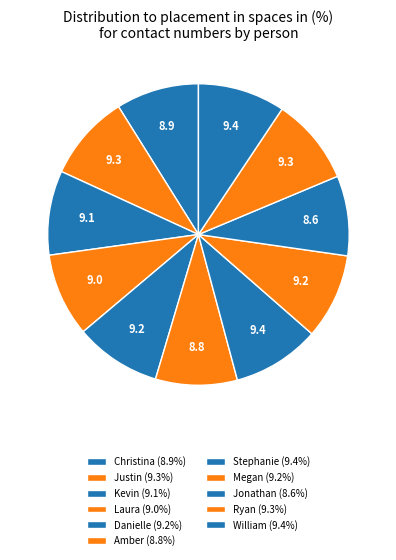

Does Kevin represent more than half of the total?

No